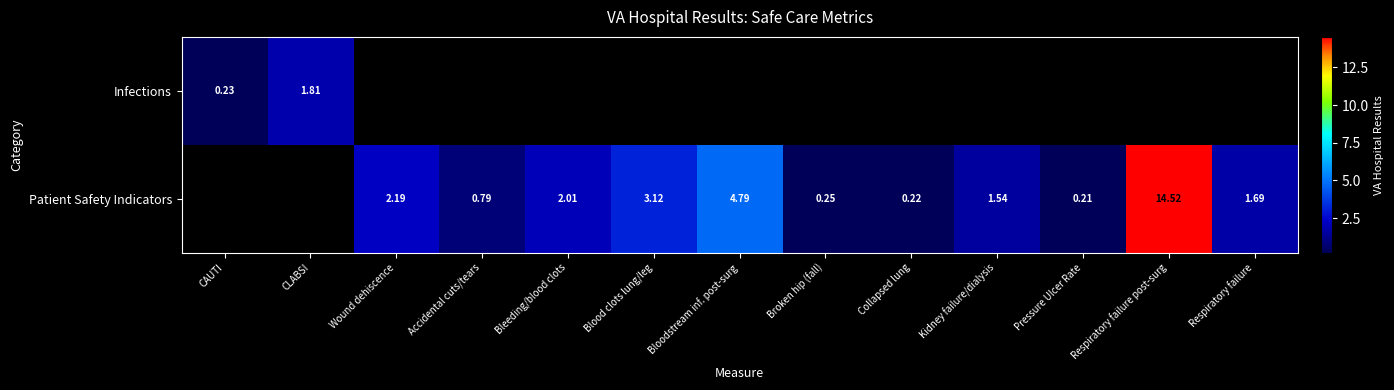

What is the lowest value of the Infections series?

0.2